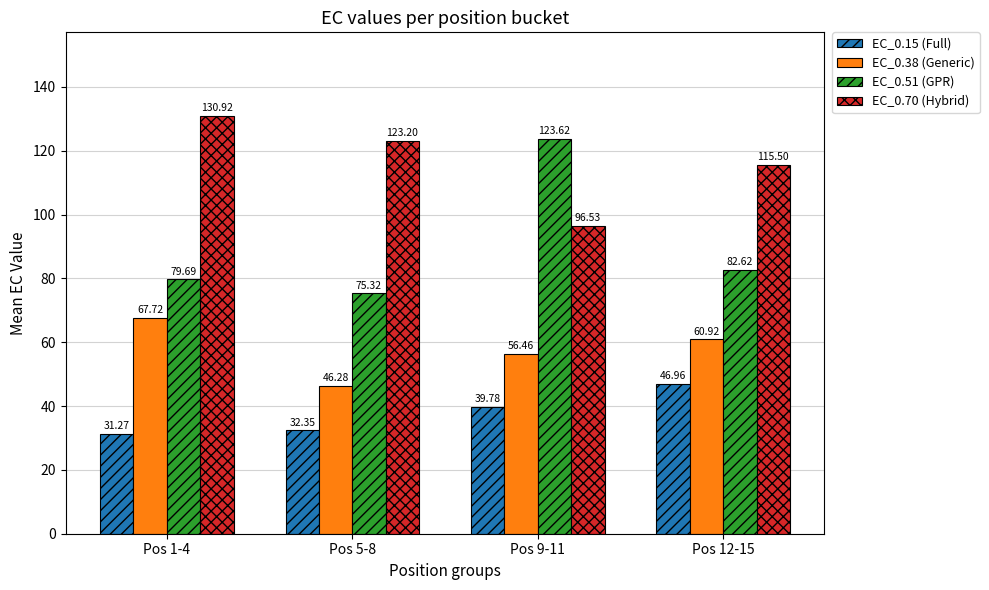

How many bars are there in total?

16